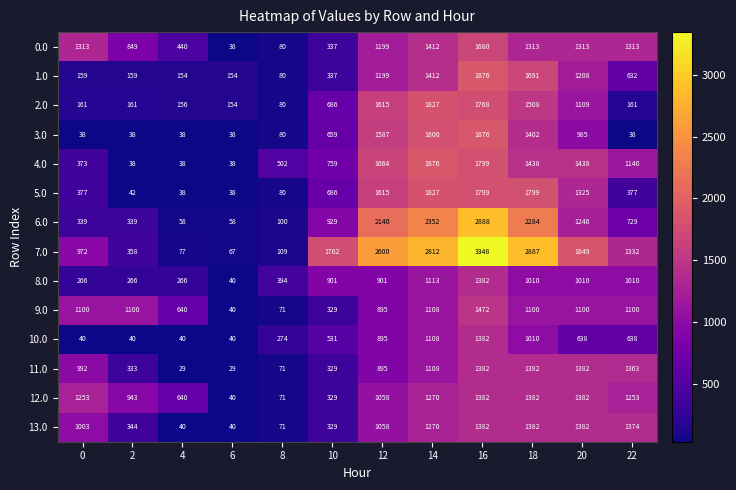

At which category is the sum across all series the highest?

16